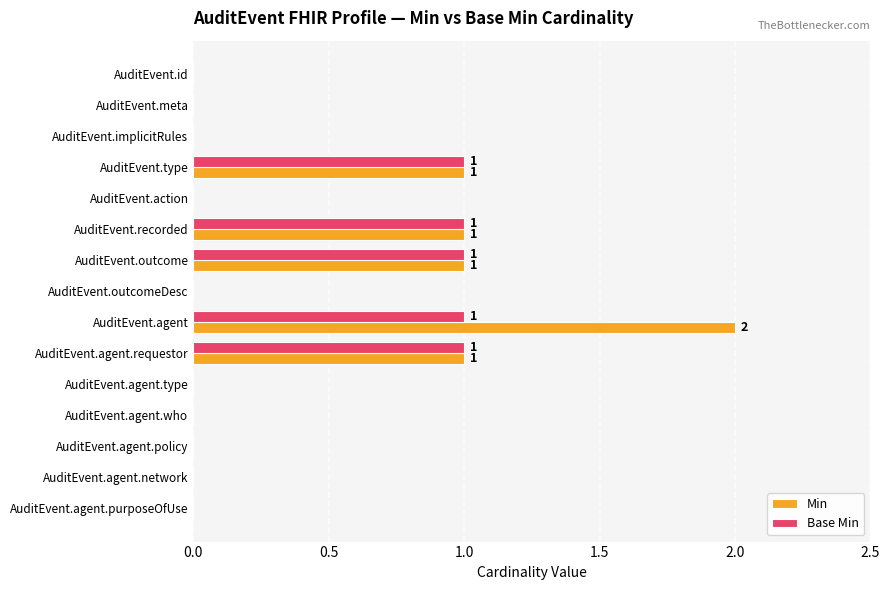

Which series has the largest total across all categories?

Min